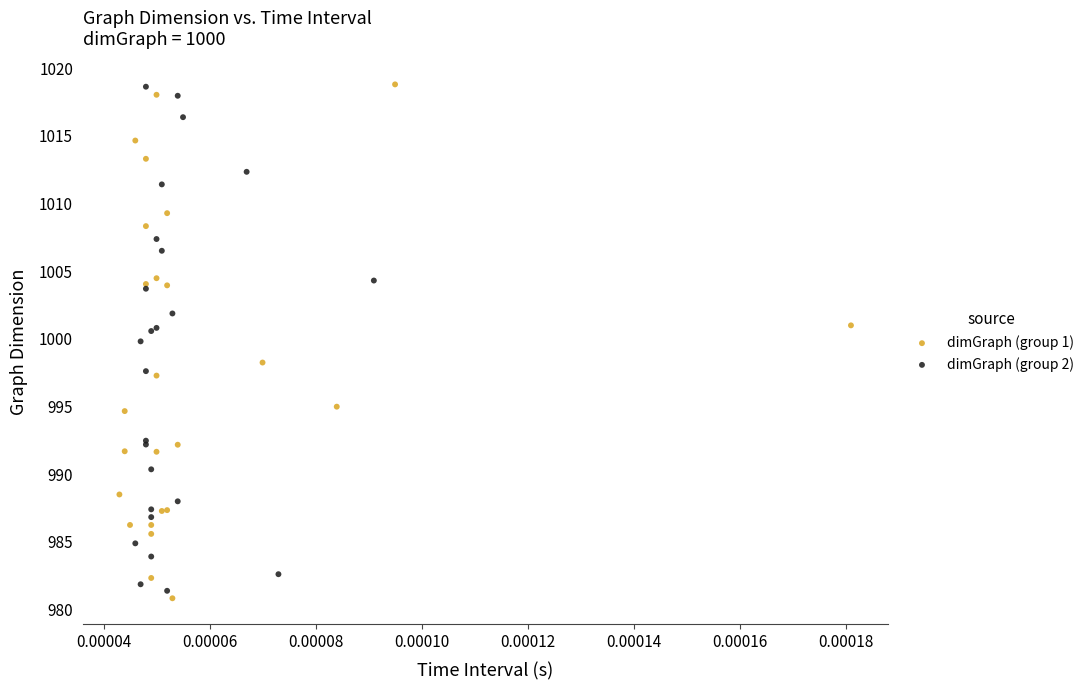

What are all the series names shown in the legend?

dimGraph (group 1), dimGraph (group 2)